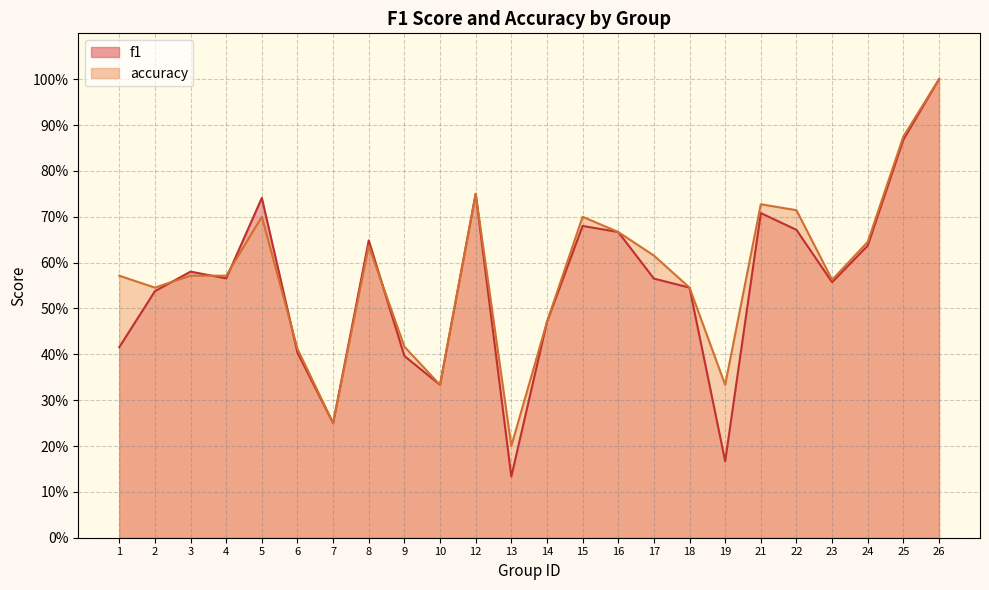

What is the difference between the f1 values at 6 and 17?

0.2